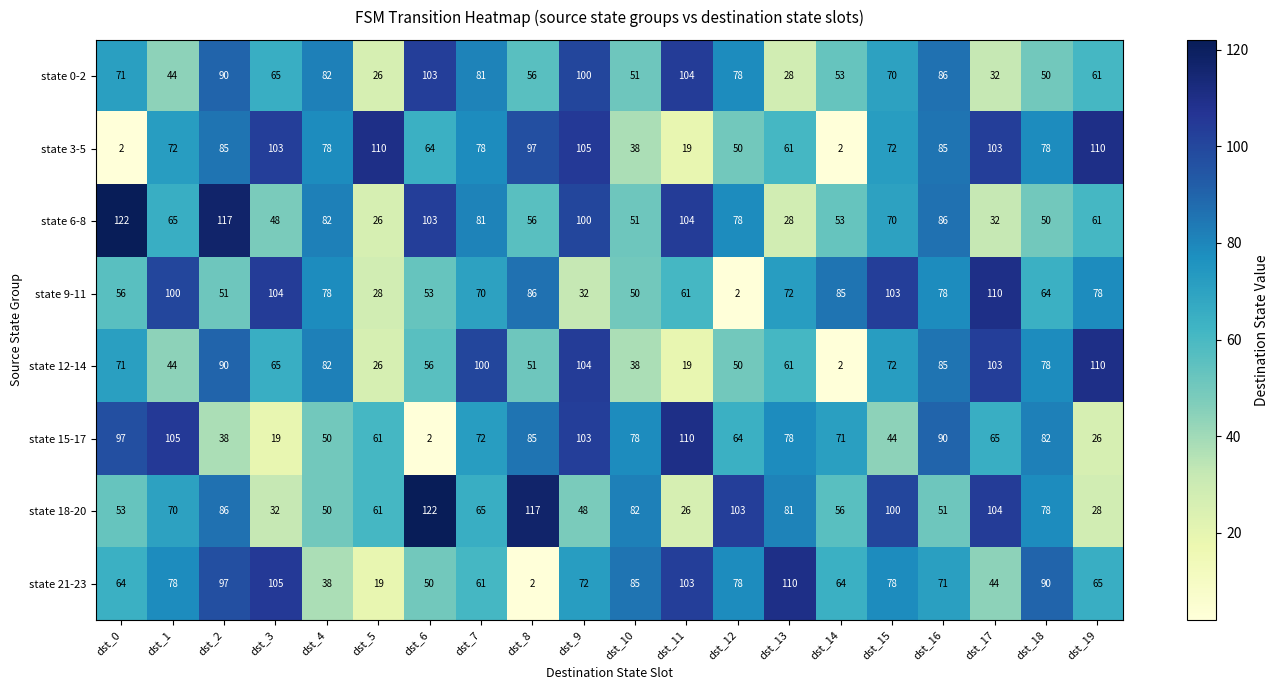

Rank the categories by state 6-8 value from lowest to highest.

dst_5, dst_13, dst_17, dst_3, dst_18, dst_10, dst_14, dst_8, dst_19, dst_1, dst_15, dst_12, dst_7, dst_4, dst_16, dst_9, dst_6, dst_11, dst_2, dst_0